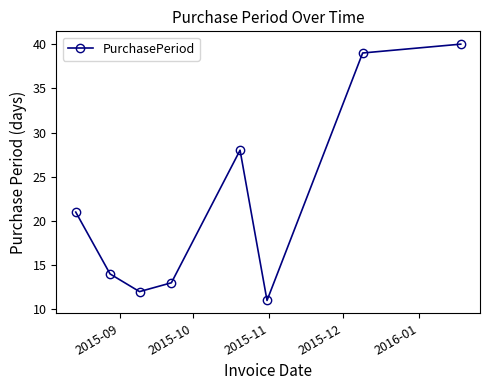

What is the value of the 3rd point from the left?

12